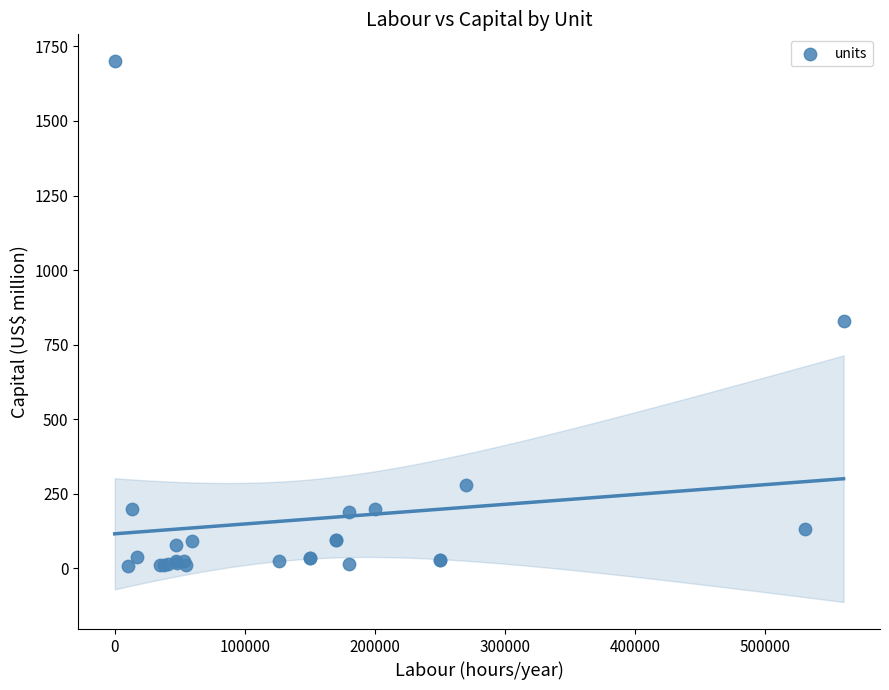

What Y value in the scatter plot is closest to 853?

830.0